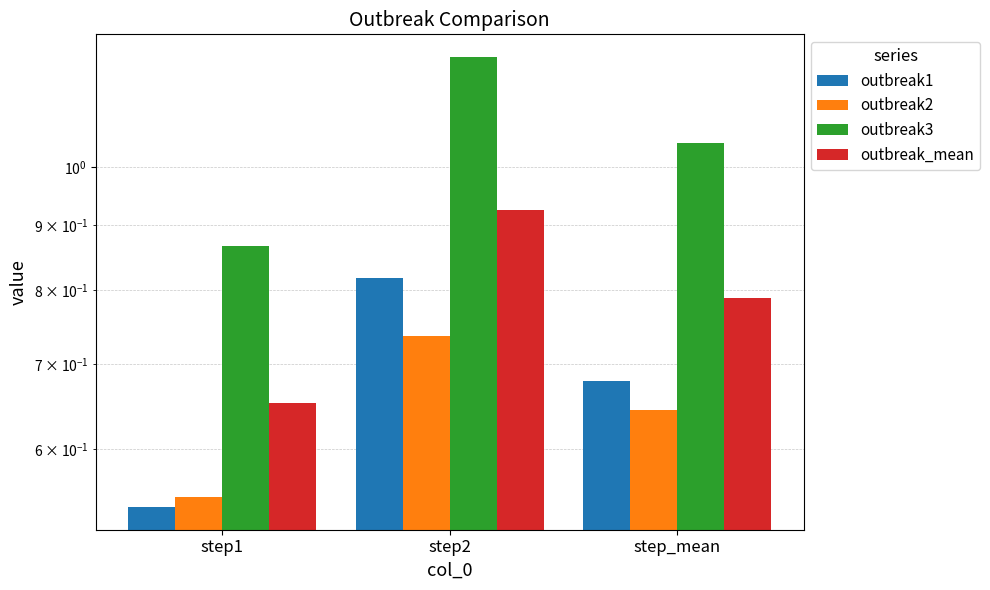

Where is outbreak1 nearest to the value 0?

step1